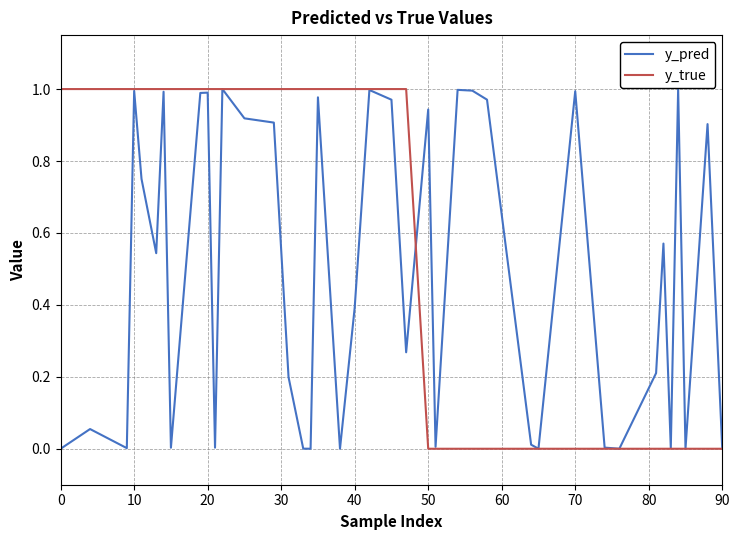

Which series has the largest total across all categories?

y_true